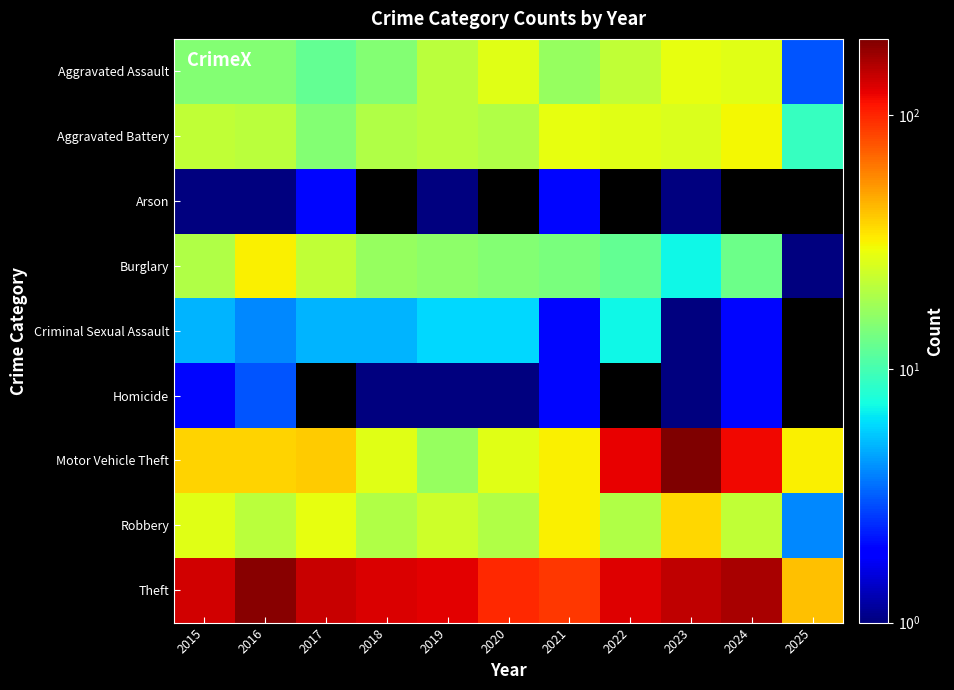

Read the Robbery value at 2017.

28.0